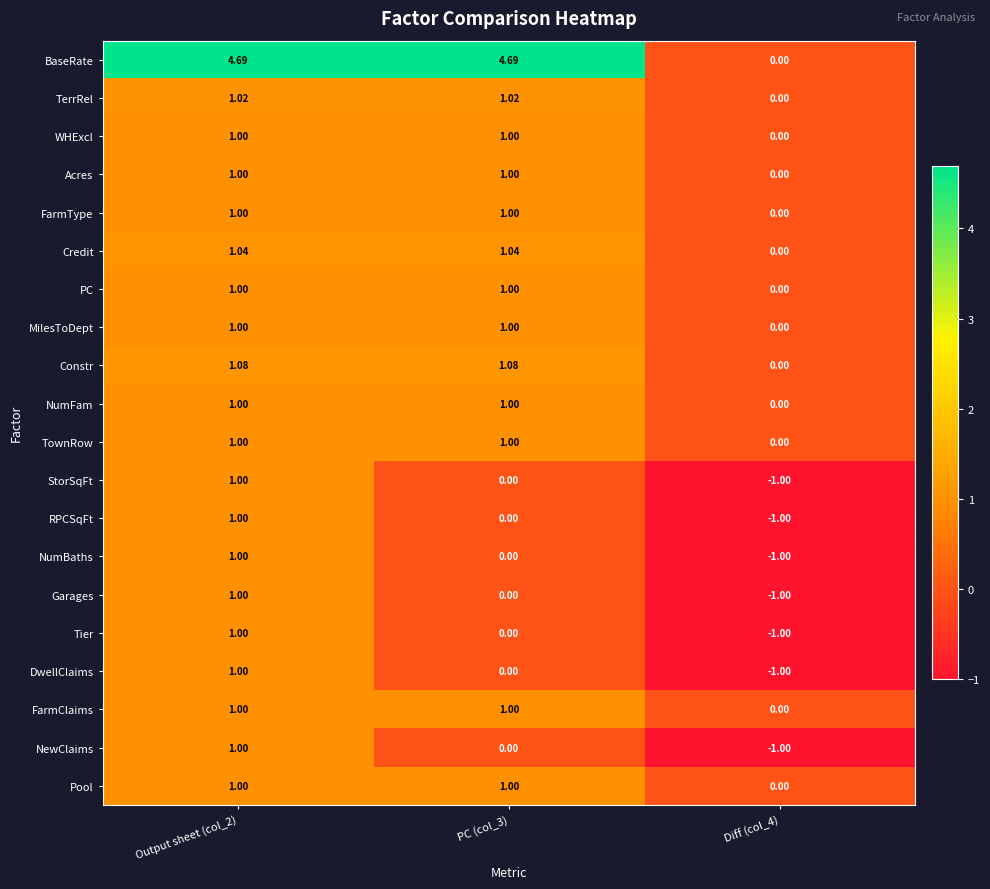

Which series has the largest range (max minus min)?

BaseRate